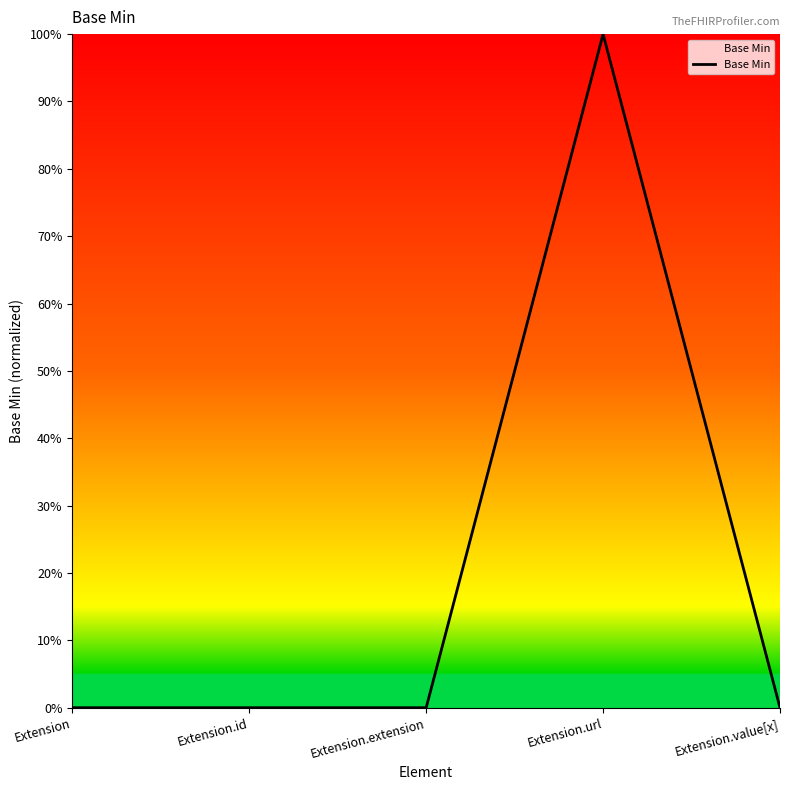

Does the chart have visible grid lines?

No